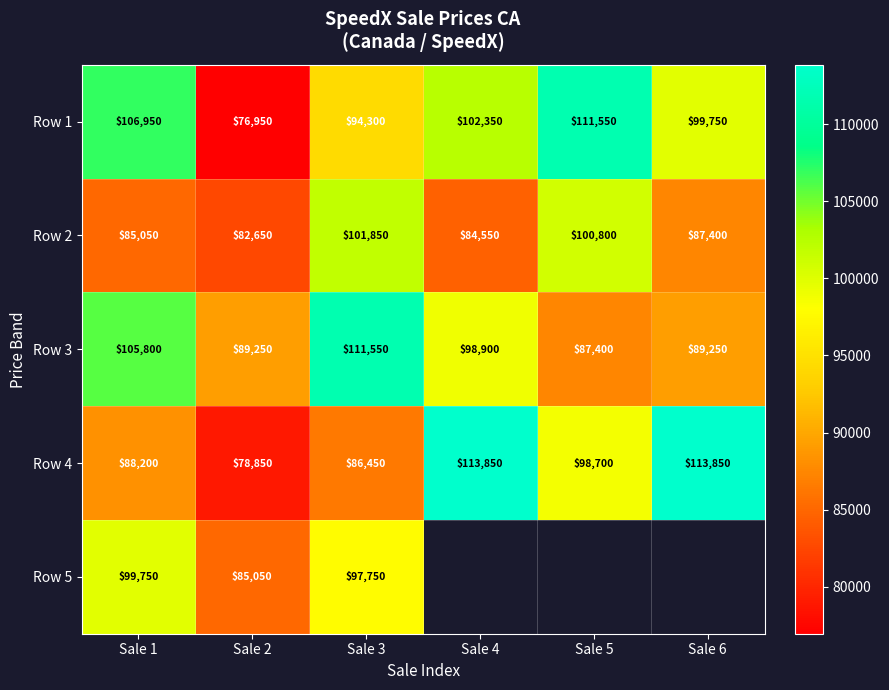

Rank the series at Sale 2 from lowest to highest value.

Row 1, Row 4, Row 2, Row 5, Row 3